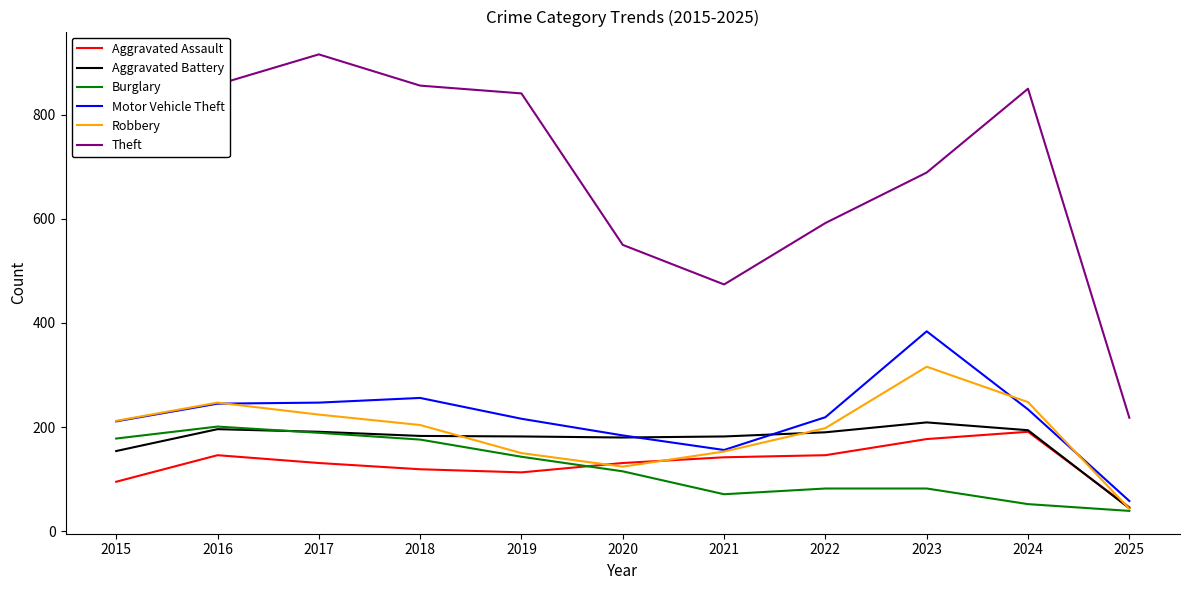

Which category has the lowest value in the Burglary series?

2025